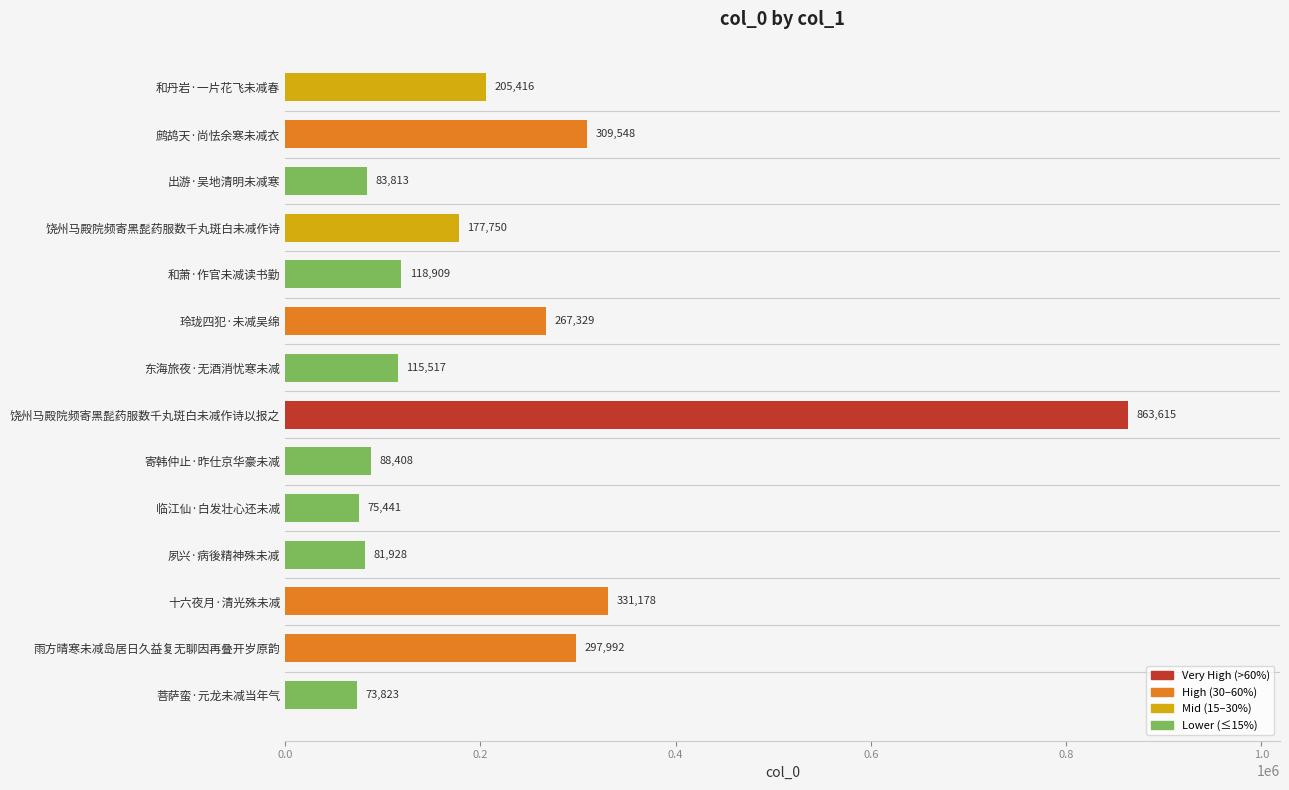

Count the number of categories in the chart.

14